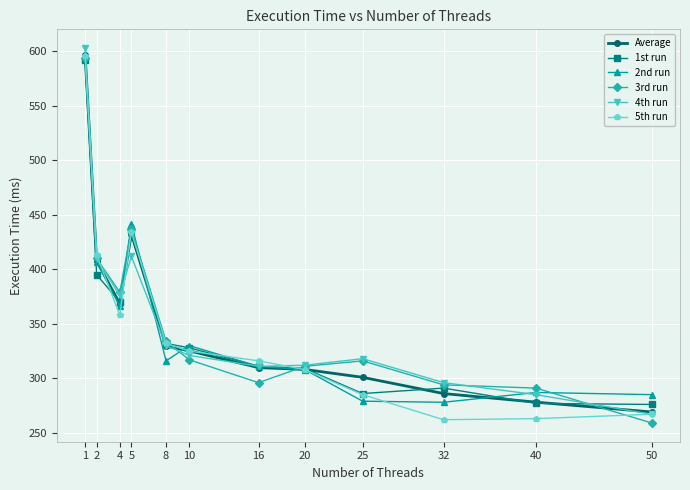

Is the value of 3rd run at 50 greater than the value of 4th run at 50?

No